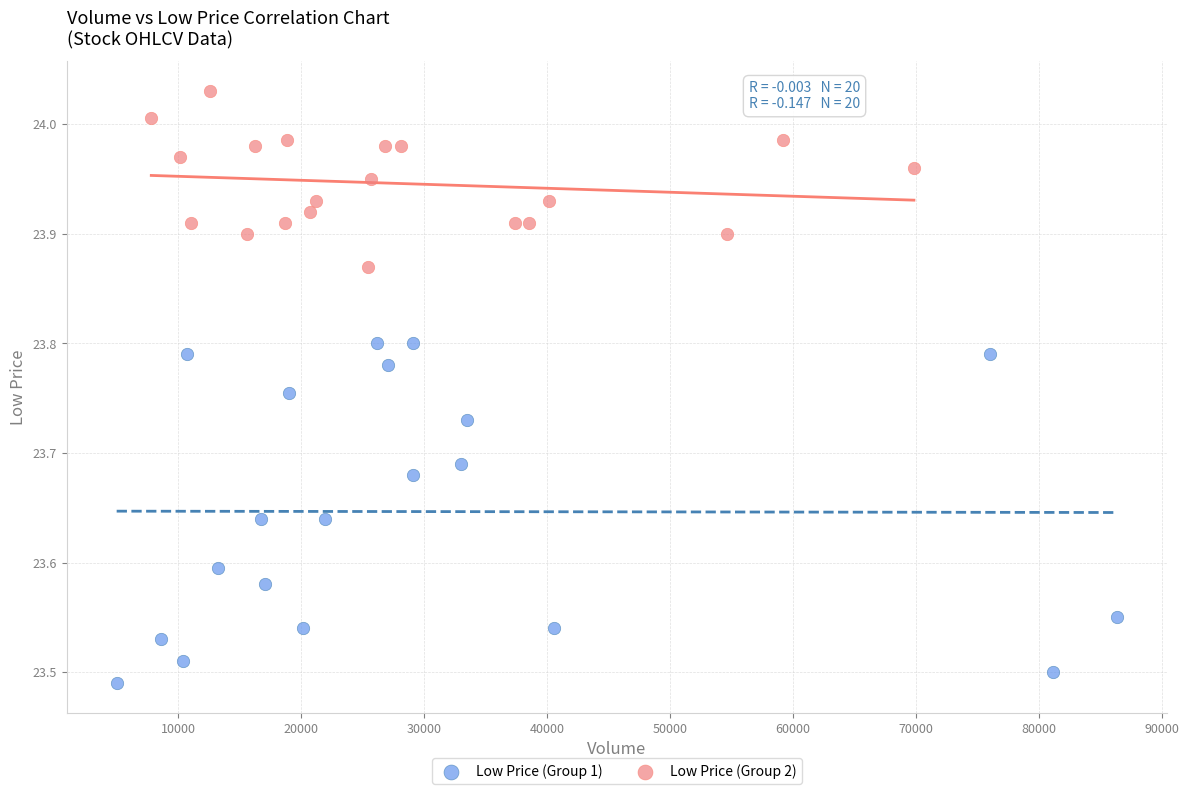

Which series has the widest spread of Y values?

Low Price (Group 1)